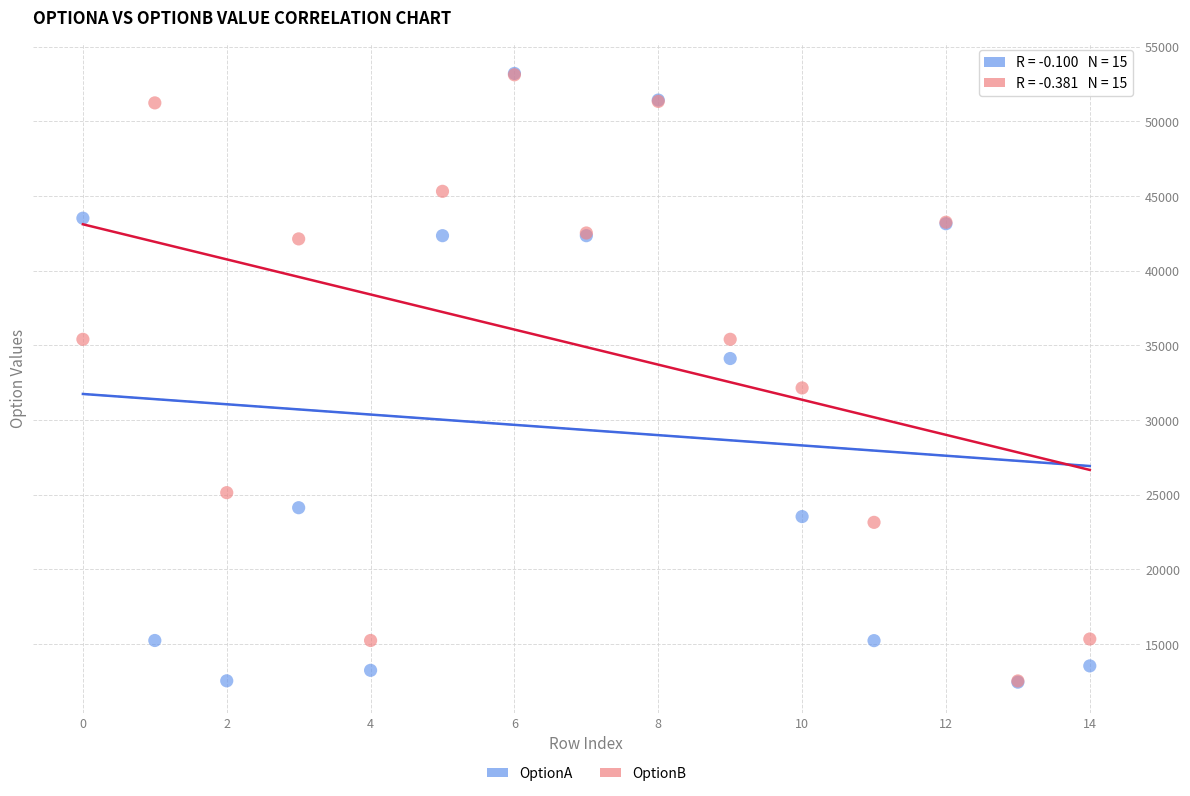

Across all series, what Y value is closest to 32833?

32154